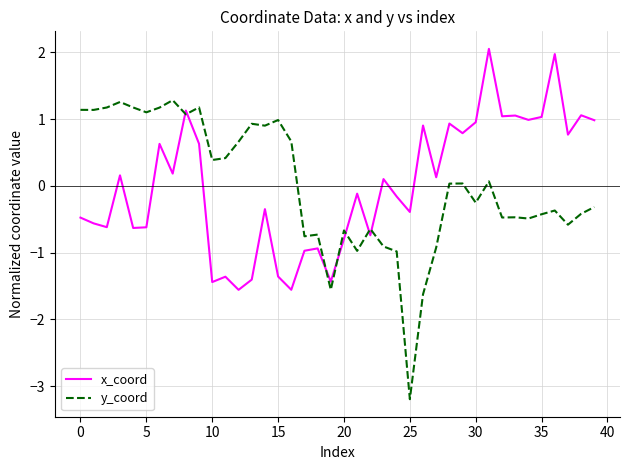

What is the maximum value shown in the chart?

2.1